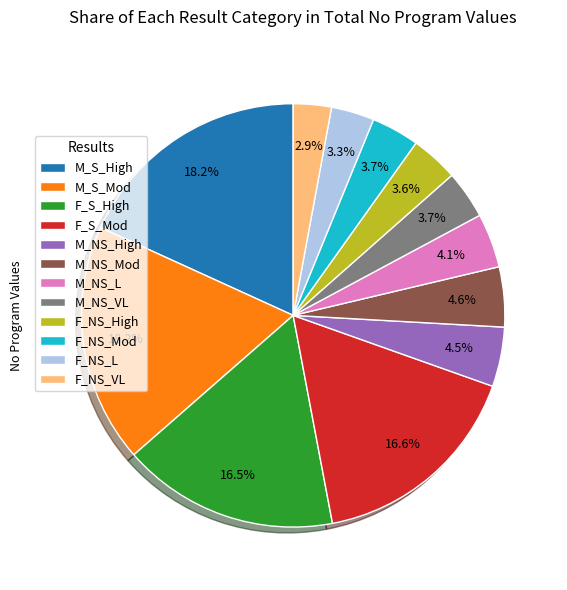

To the nearest percent, what is the combined percentage of M_NS_Mod and M_S_High?

23%